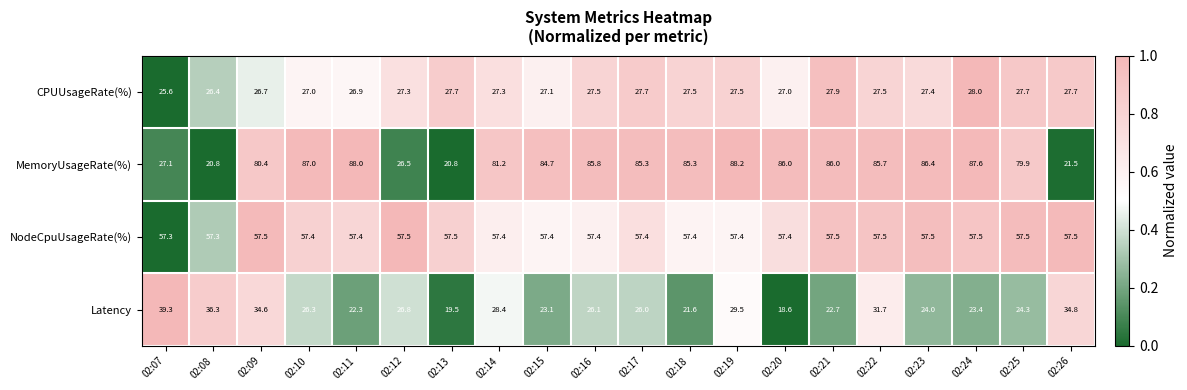

Which series has the widest spread of values?

MemoryUsageRate(%)